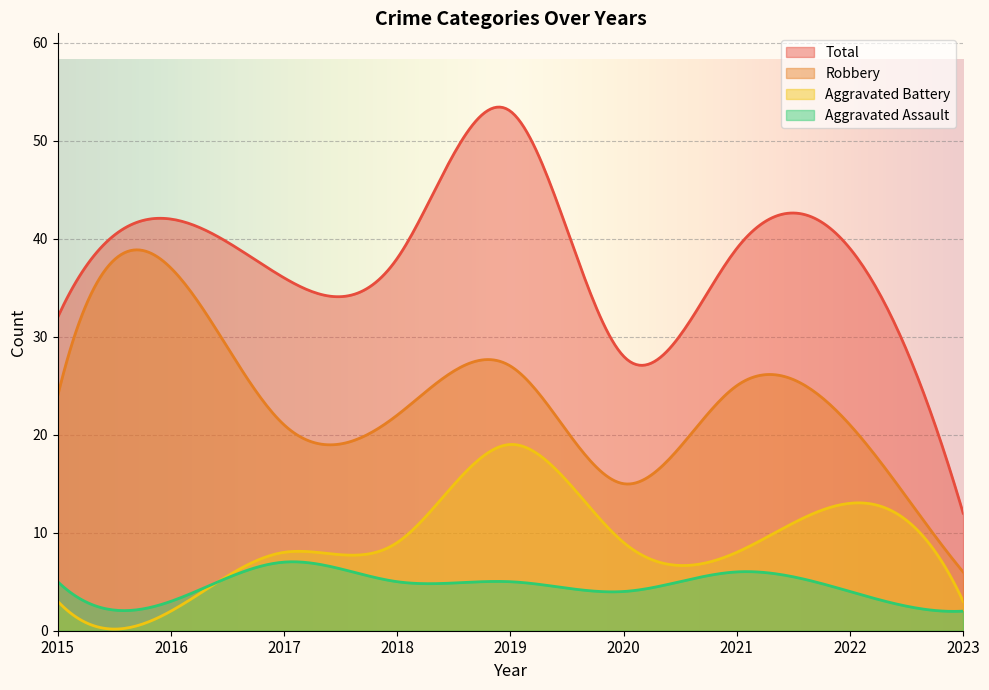

At which category is the sum across all series the highest?

2019